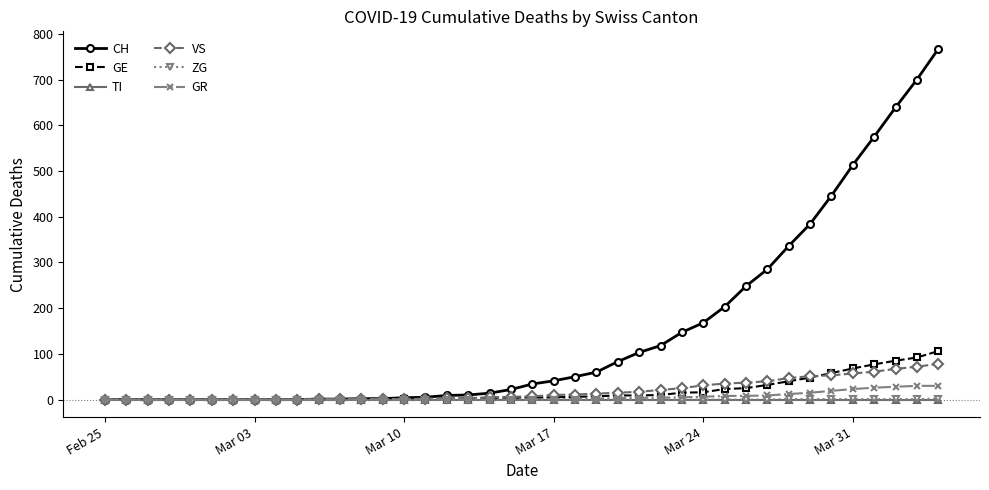

What are all the series names shown in the legend?

CH, GE, TI, VS, ZG, GR